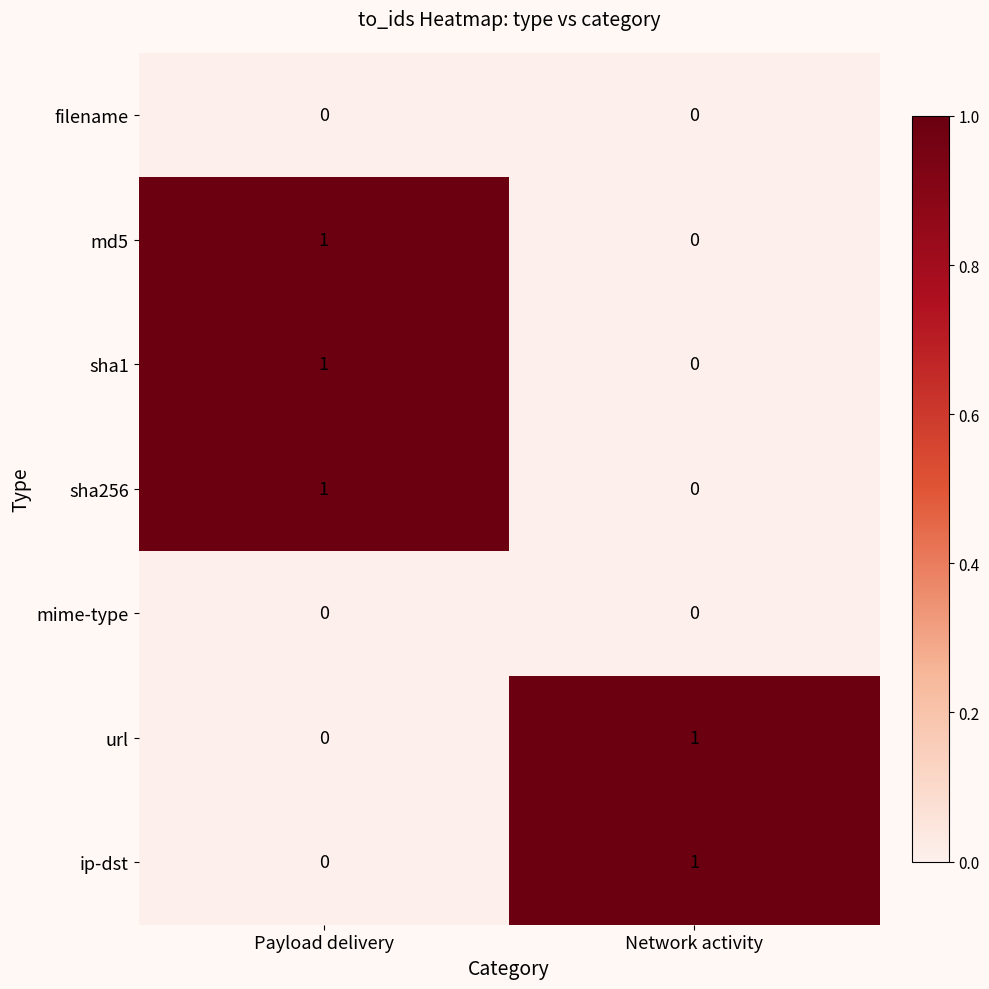

At which label is url closest to 0?

Payload delivery